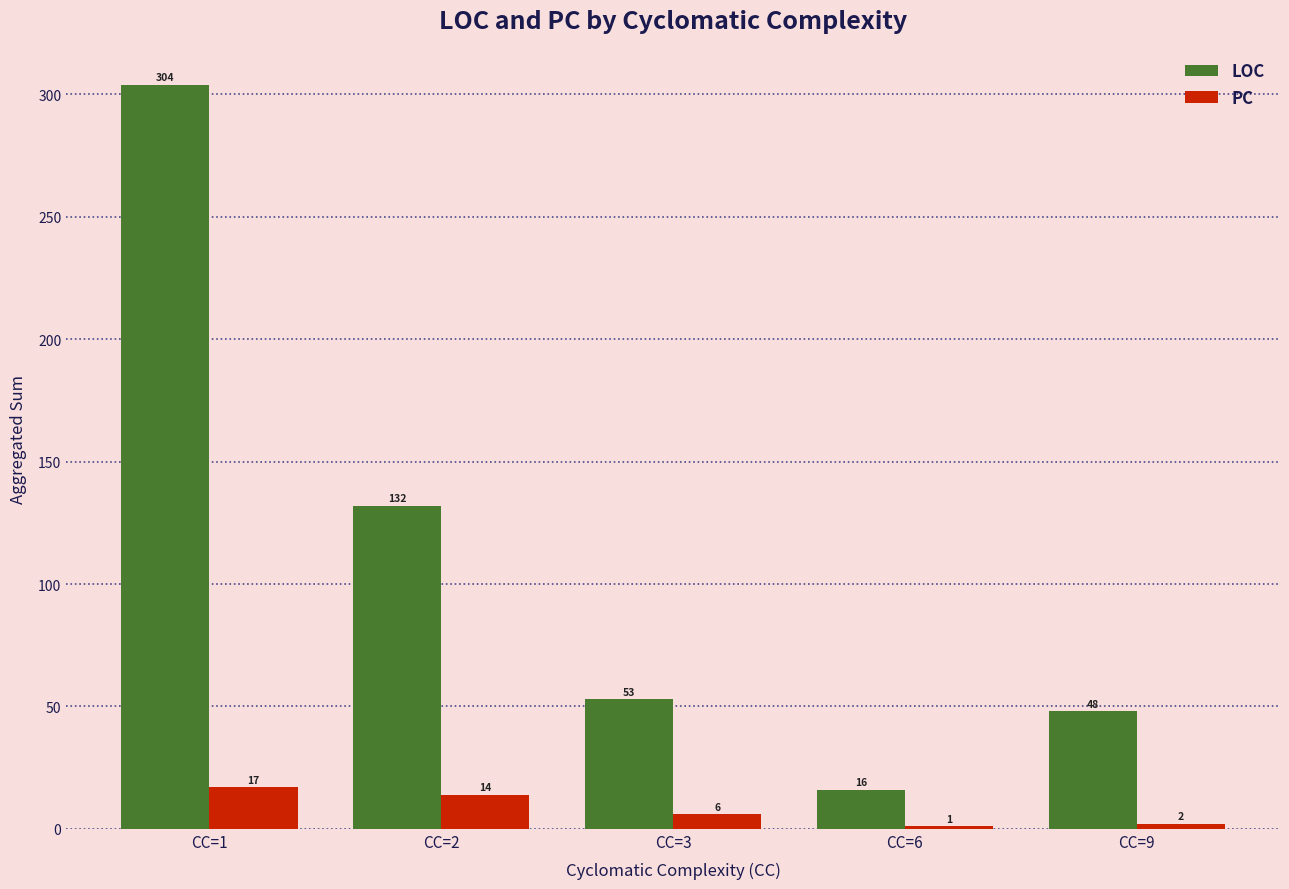

Reading left to right, extract all data points from this chart.

LOC: CC=1=304	CC=2=132	CC=3=53	CC=6=16	CC=9=48
PC: CC=1=17	CC=2=14	CC=3=6	CC=6=1	CC=9=2